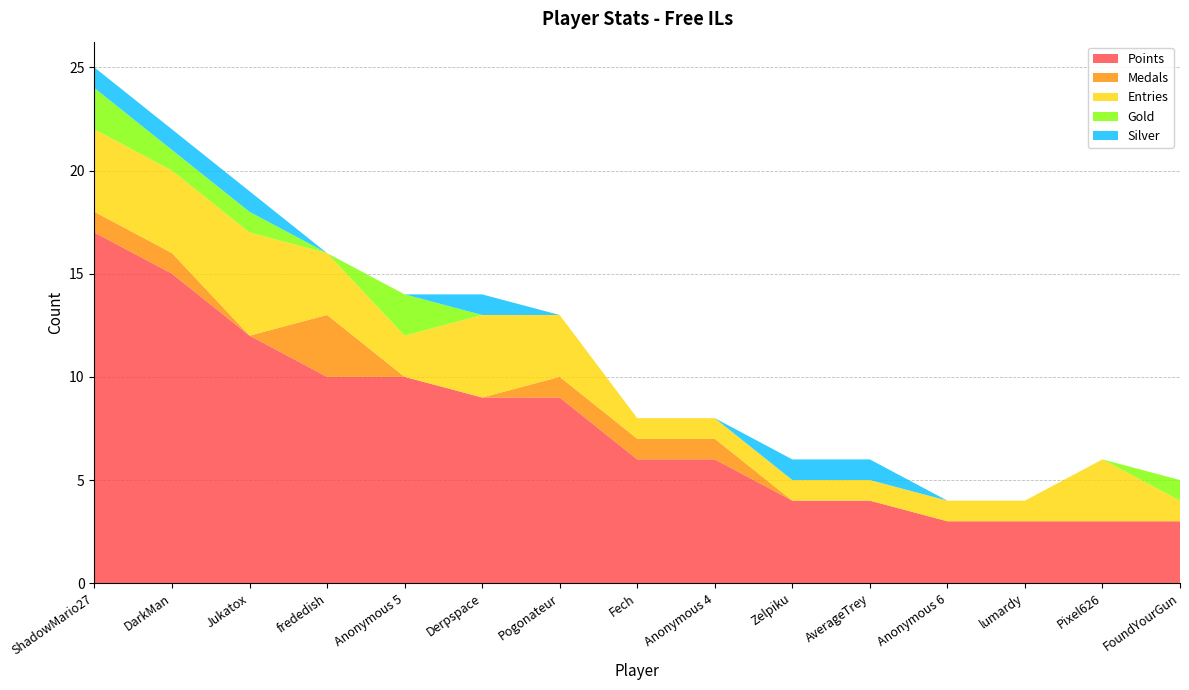

Reading left to right, what are all the values shown in this chart?

Points: 17	15	12	10	10	9	9	6	6	4	4	3	3	3	3
Medals: 1	1	0	3	0	0	1	1	1	0	0	0	0	0	0
Entries: 4	4	5	3	2	4	3	1	1	1	1	1	1	3	1
Gold: 2	1	1	0	2	0	0	0	0	0	0	0	0	0	1
Silver: 1	1	1	0	0	1	0	0	0	1	1	0	0	0	0